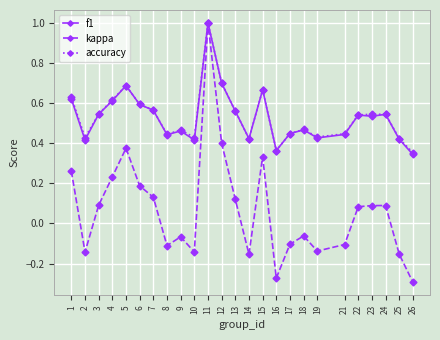

Which category has the highest value across all series?

11